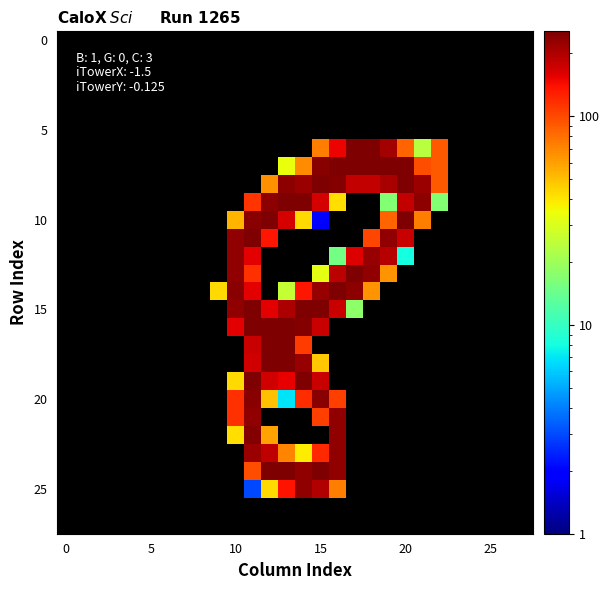

What is the maximum value shown in the chart?

255.0